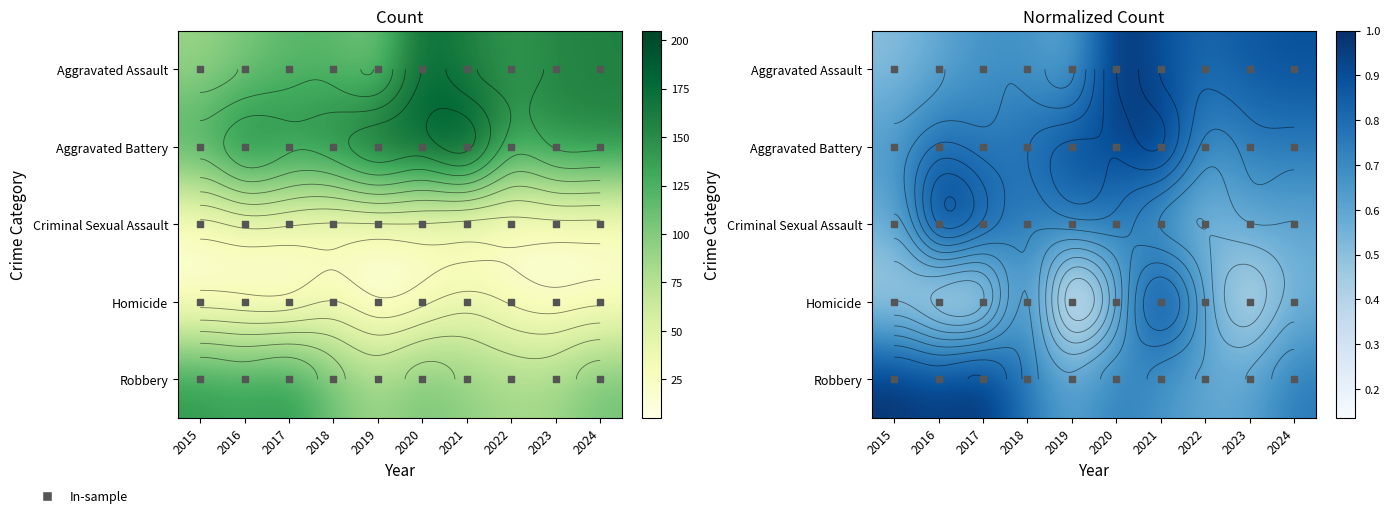

List the labels in order of Aggravated Battery value, largest first.

2021, 2019, 2020, 2016, 2018, 2017, 2024, 2023, 2022, 2015